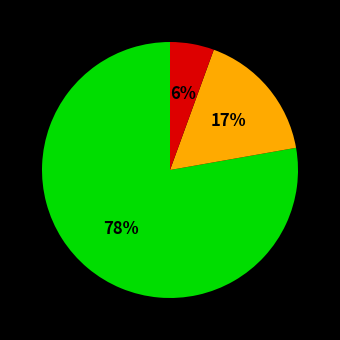

Is there a majority slice in this chart?

Yes